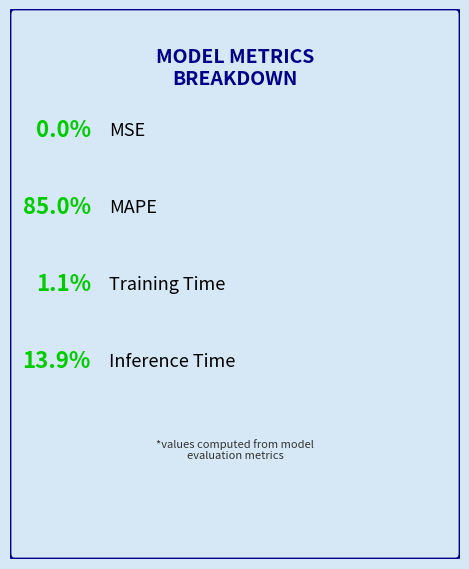

Rank the categories by value from lowest to highest.

MSE, Training Time, Inference Time, MAPE